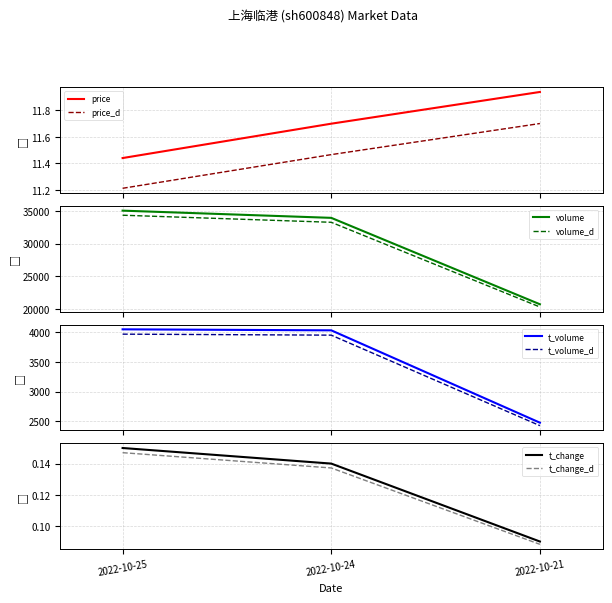

What is the difference between the maximum and minimum values in the price series?

0.5